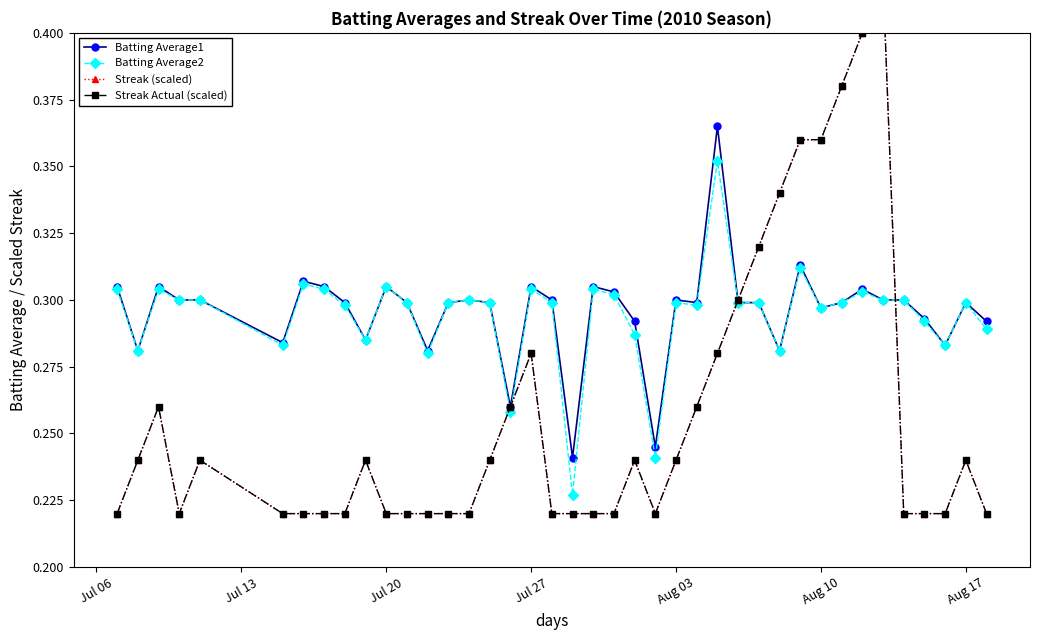

Is this an area chart (filled region under the line)?

No